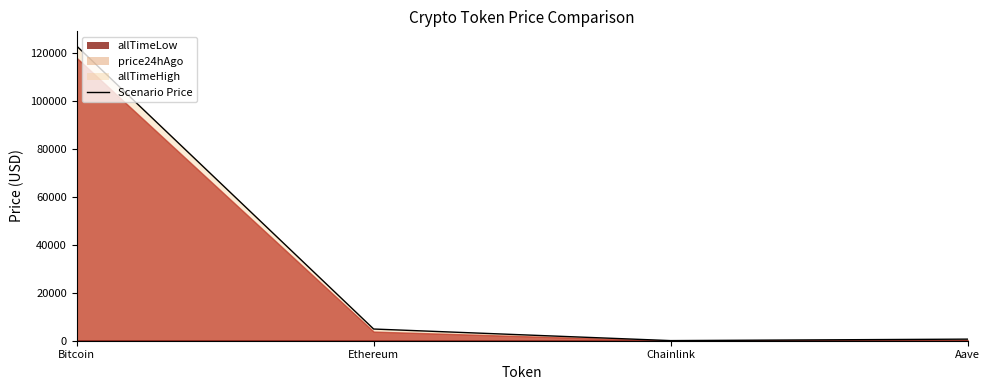

What is the value of the 3rd point from the left?

52.7